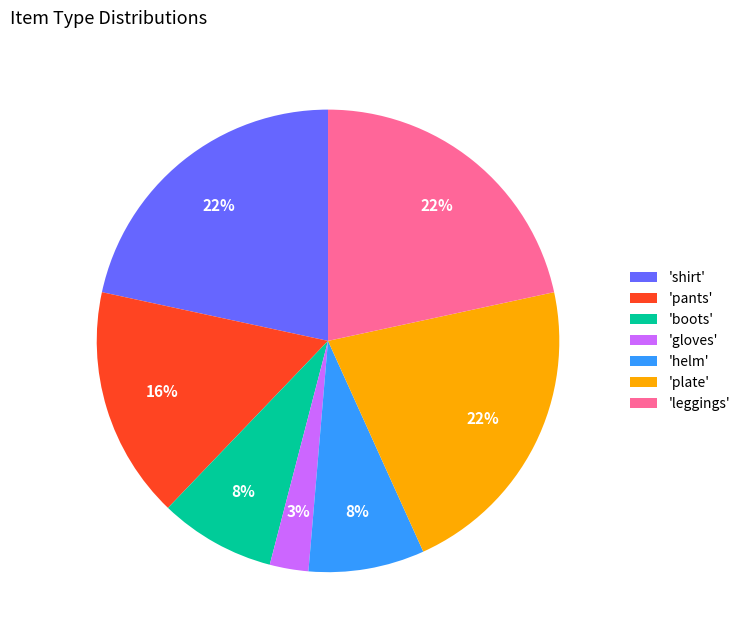

To the nearest percent, what portion does 'gloves' represent?

3%